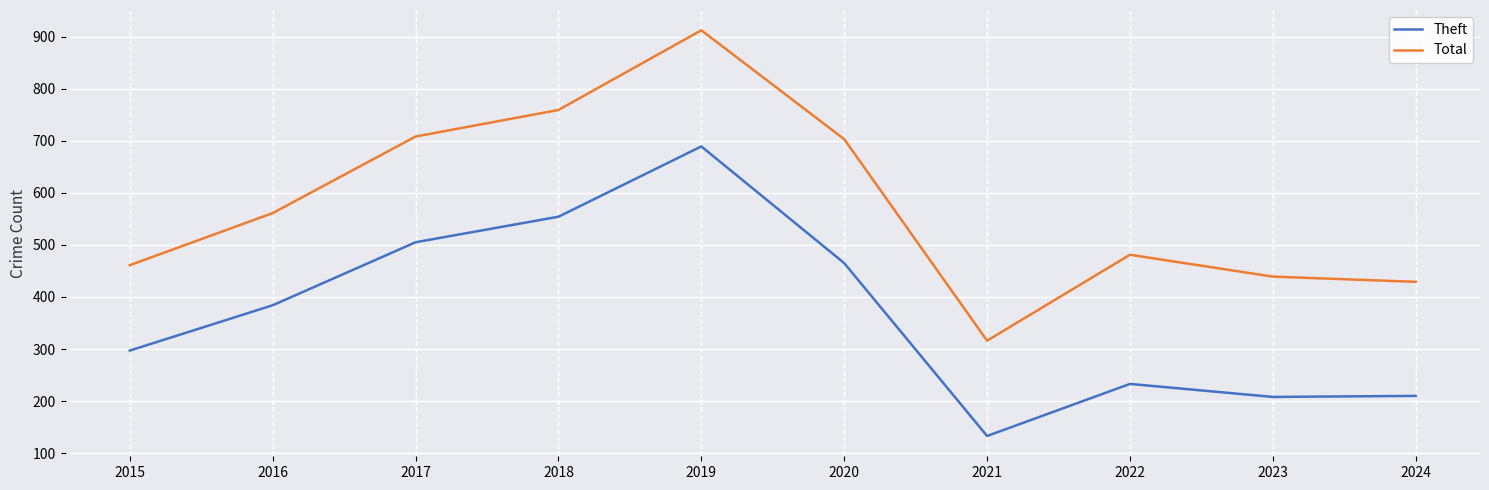

At which label does Total reach its peak?

2019